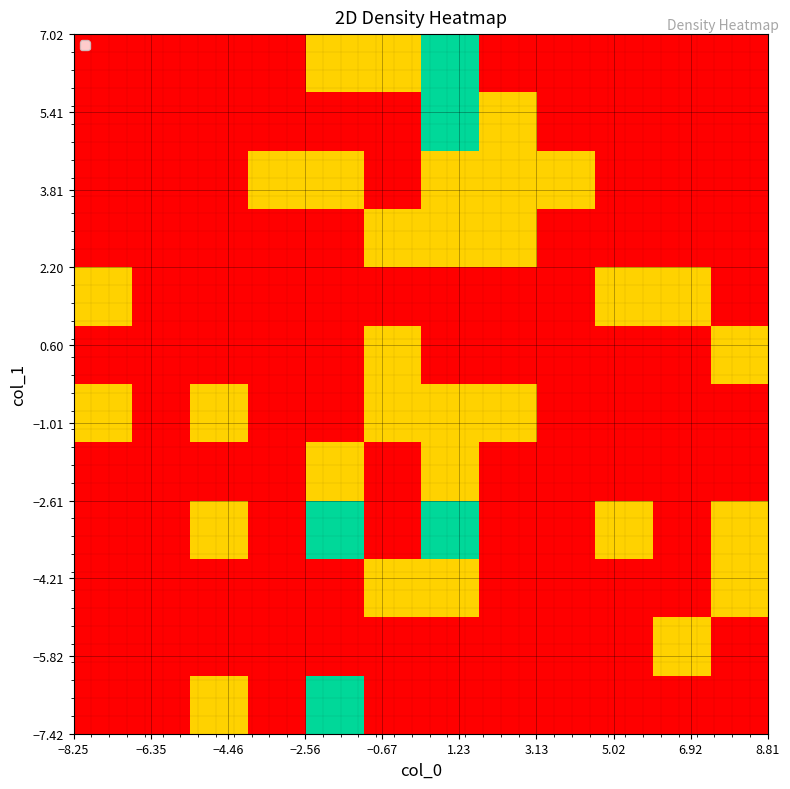

How many series are shown in this chart?

12